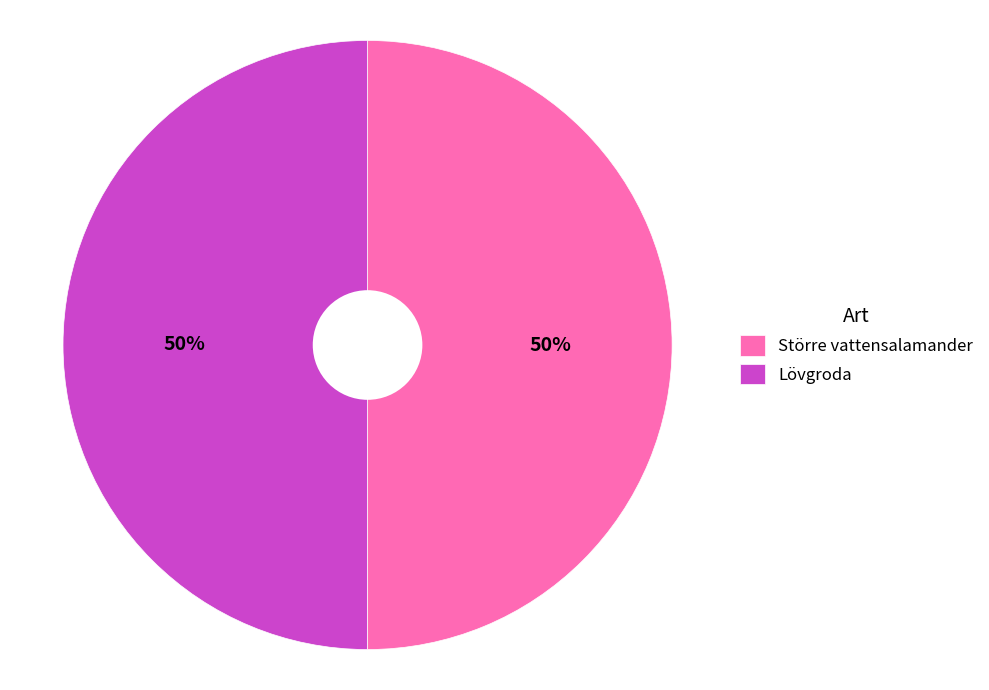

Combined, do Större vattensalamander and Lövgroda account for over 50%?

Yes